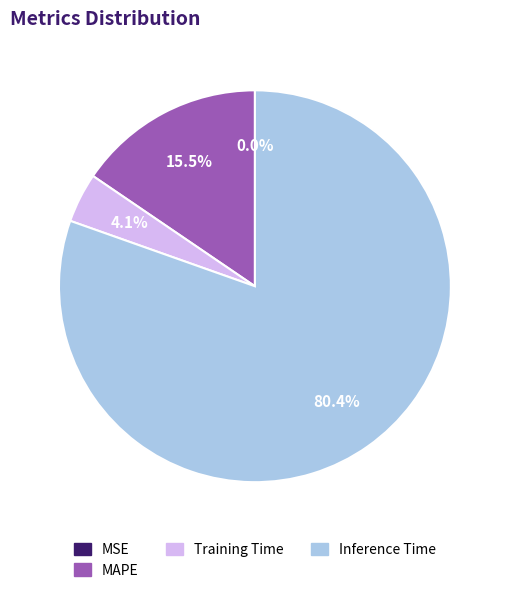

Is there a majority slice in this chart?

Yes